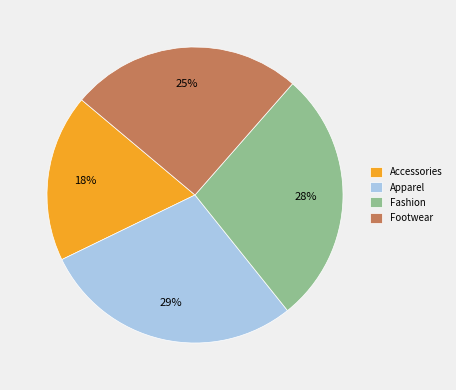

How many slices are in this pie chart?

4